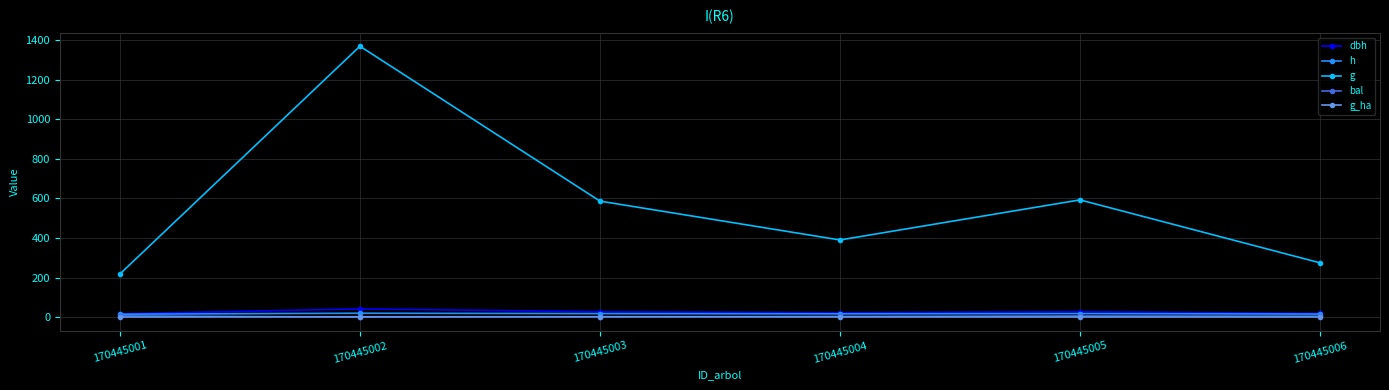

True or false: bal has a value of 5.9 at 170445005.

True